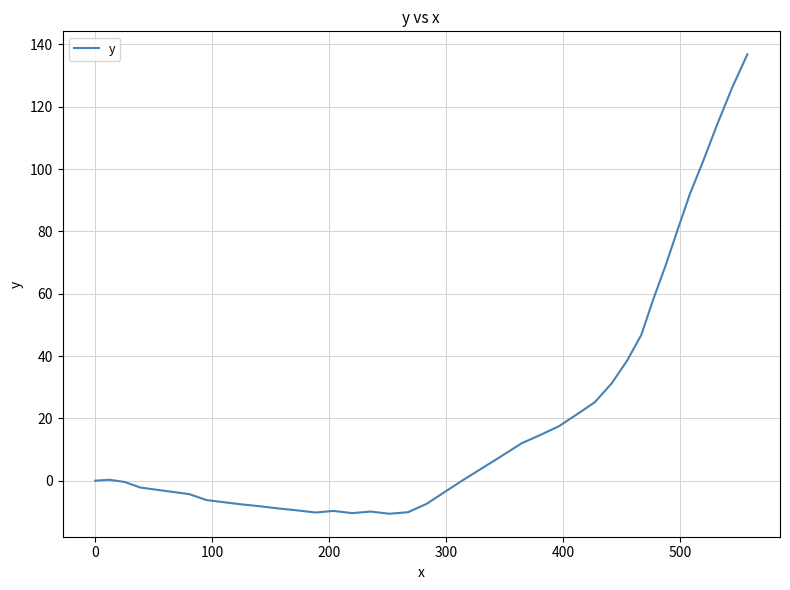

Is this an area chart (filled region under the line)?

No